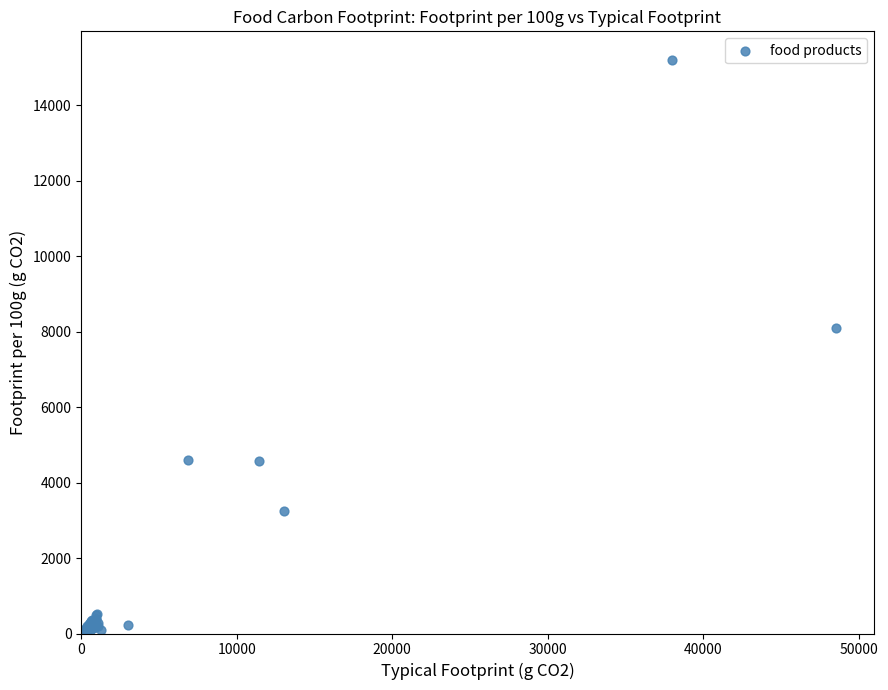

What Y value in the scatter plot is closest to 7625?

8089.4